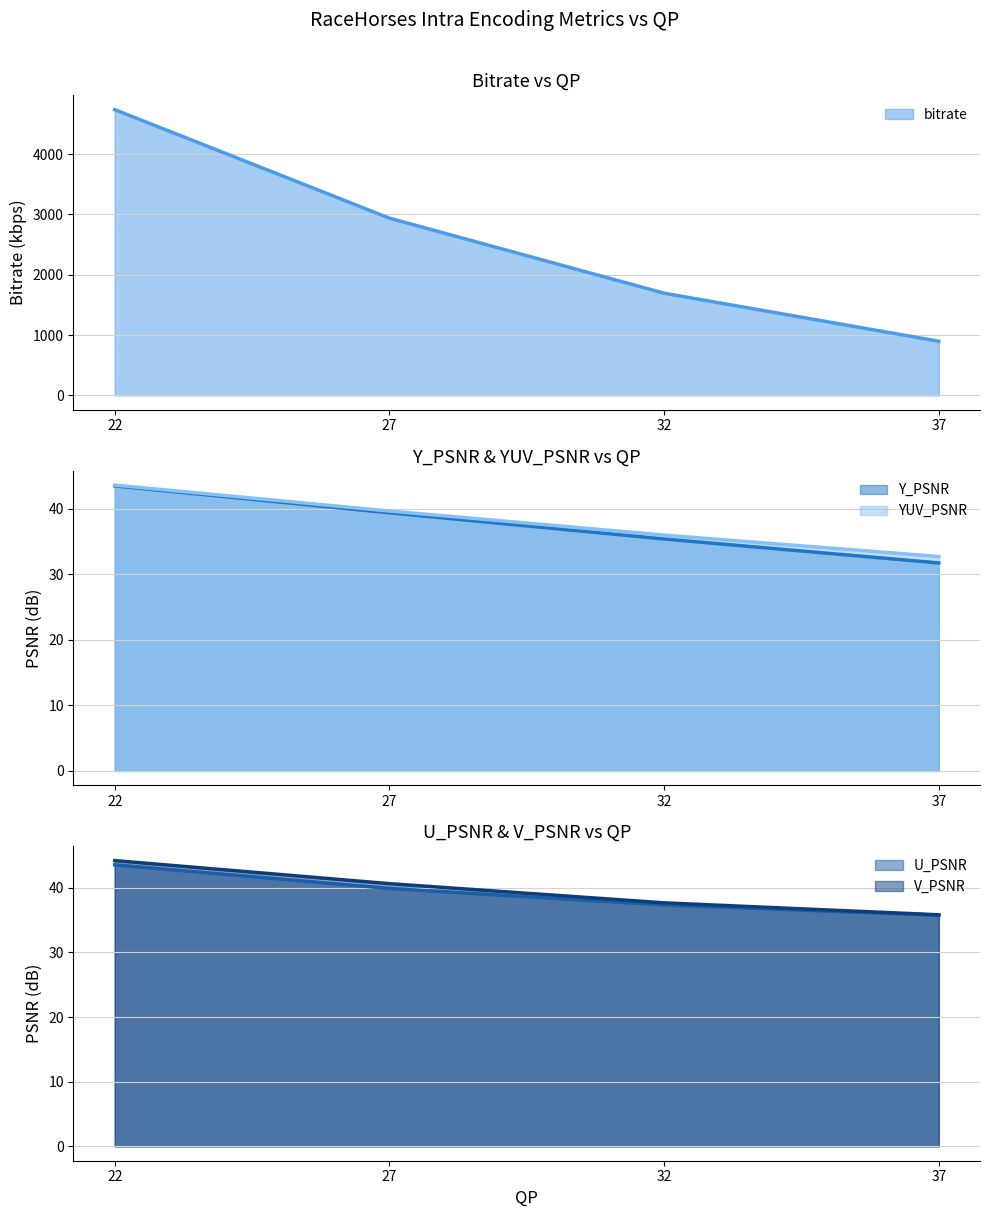

What is the maximum value for V_PSNR?

44.2